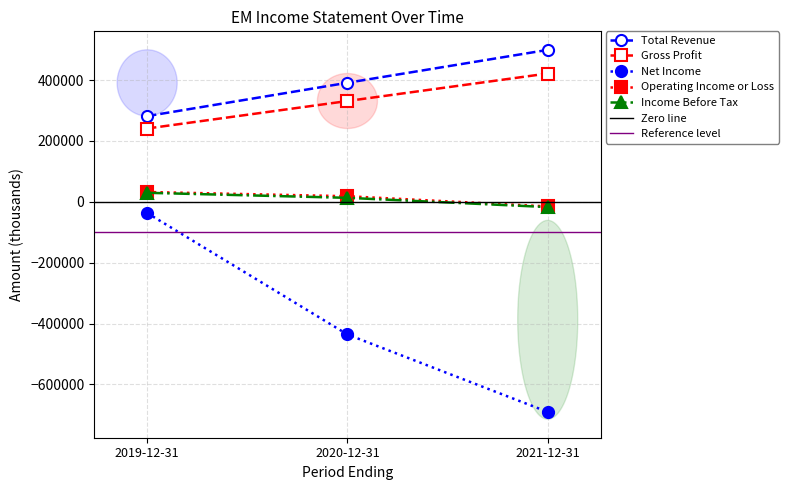

How many lines are shown in the chart?

5